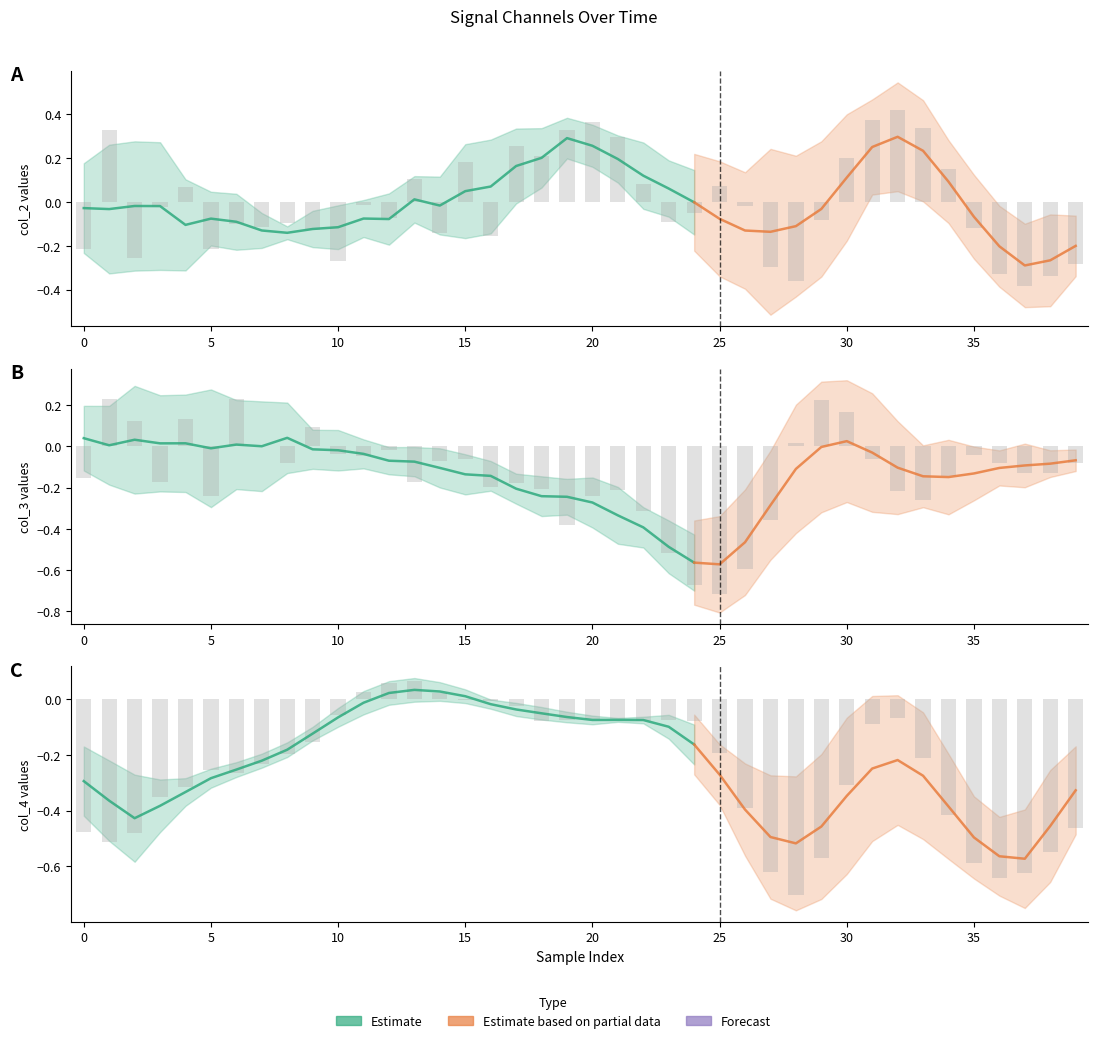

Is it true that col_3 equals -0.4 at 27?

True